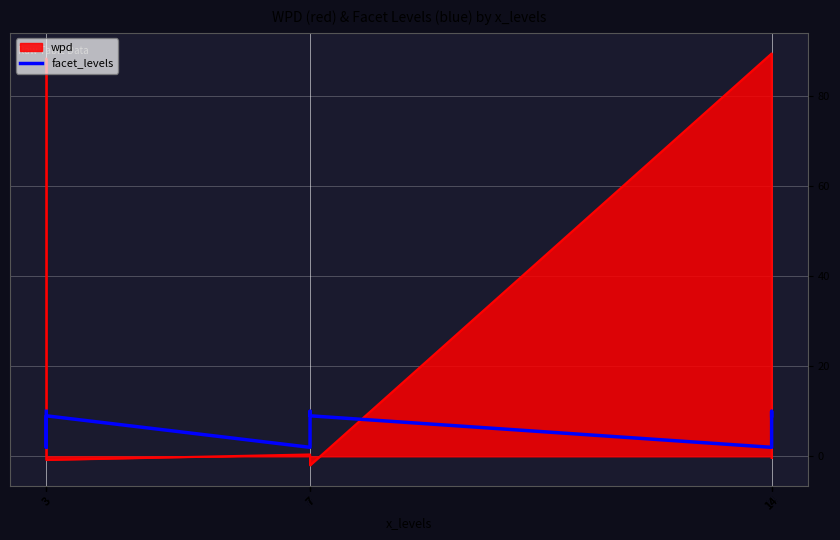

At which label is the value closest to 6?

3